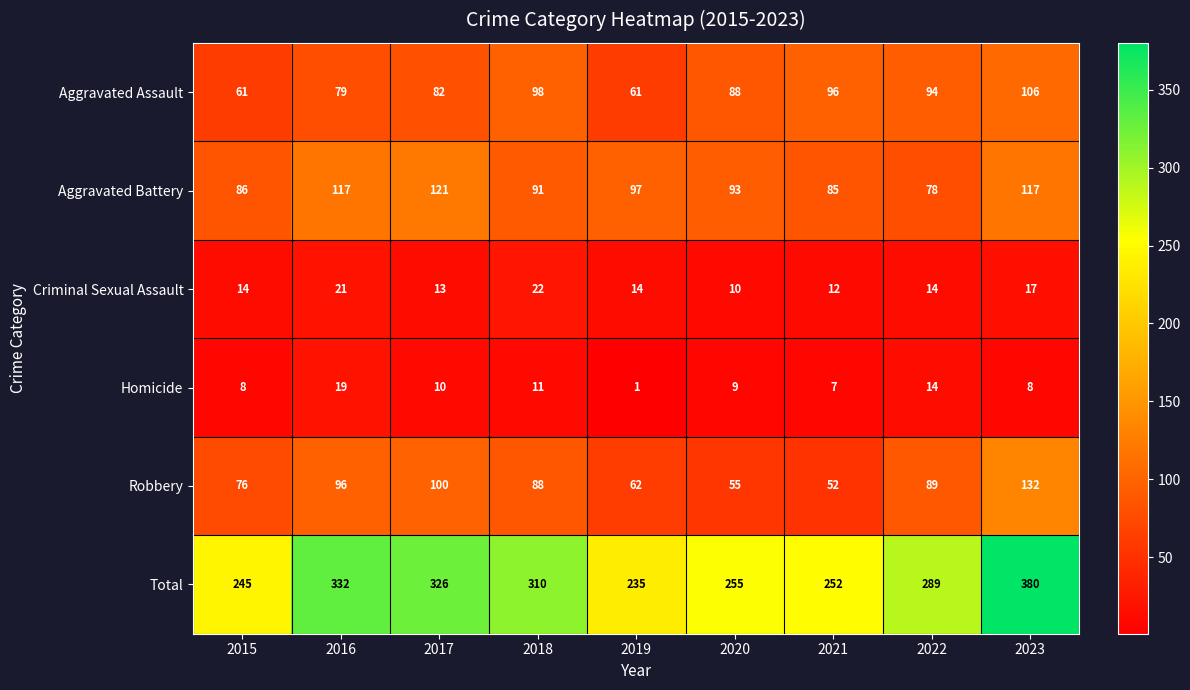

Is it true that Aggravated Battery equals 203 at 2016?

False